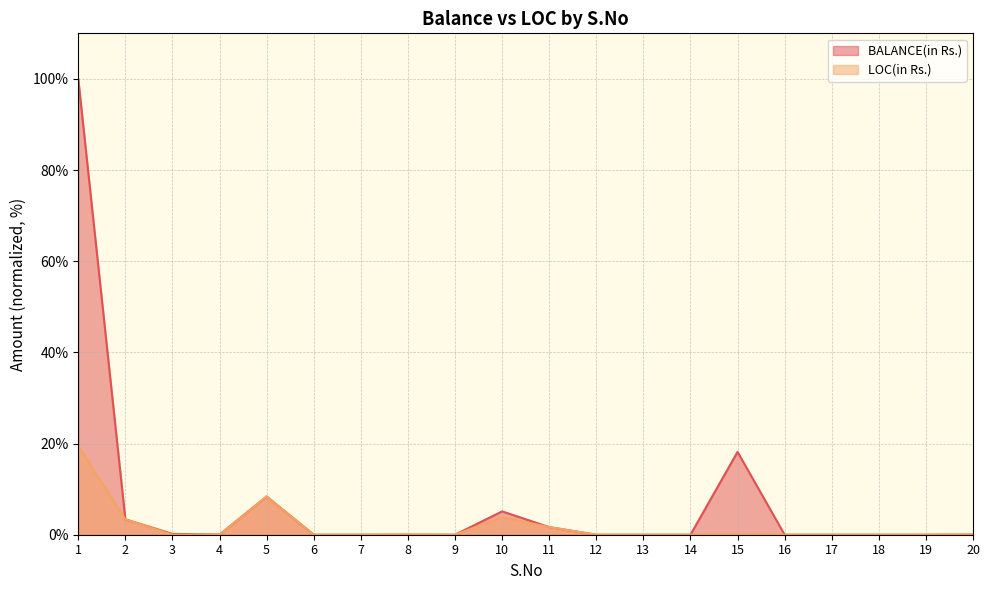

How many series are shown in this chart?

2